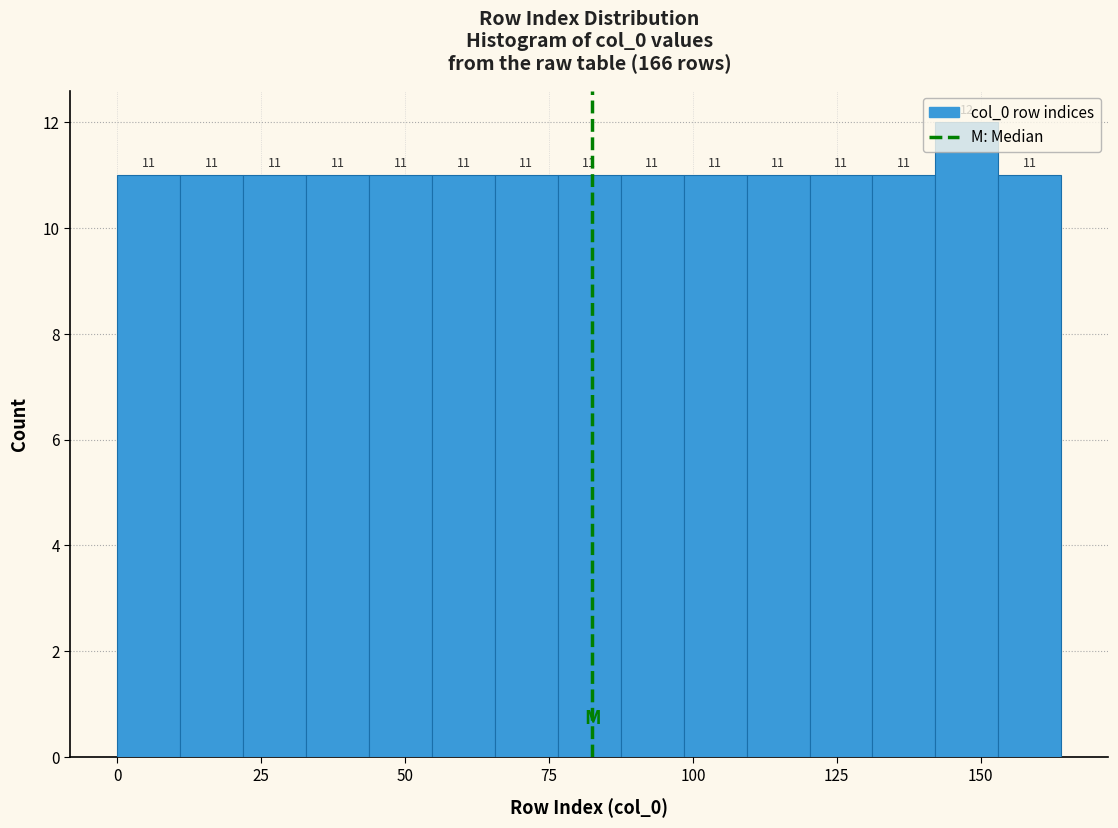

Read against the x-axis, roughly where is the centre of the tallest bar?

150